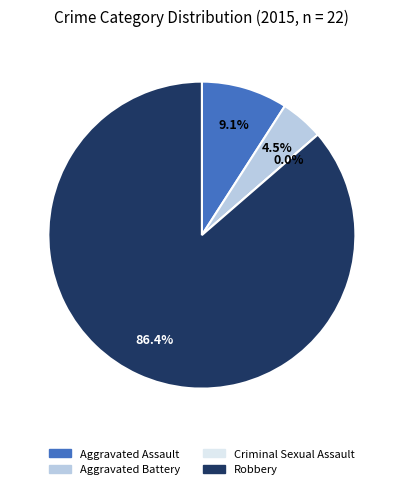

What percentage is the Aggravated Assault slice, to the nearest percent?

9%